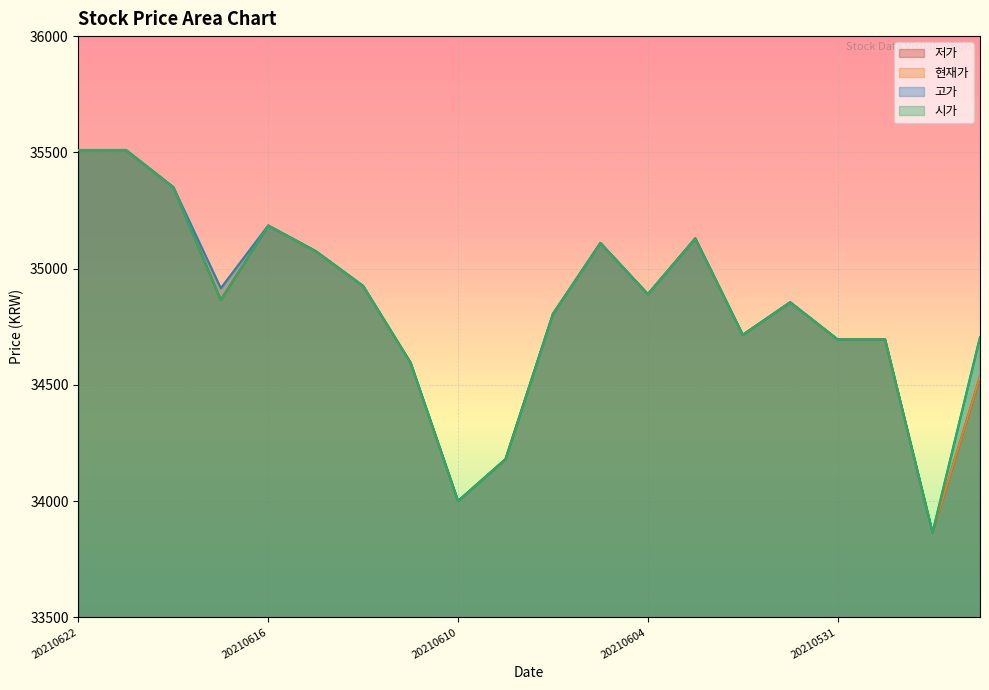

How many series are shown in this chart?

4